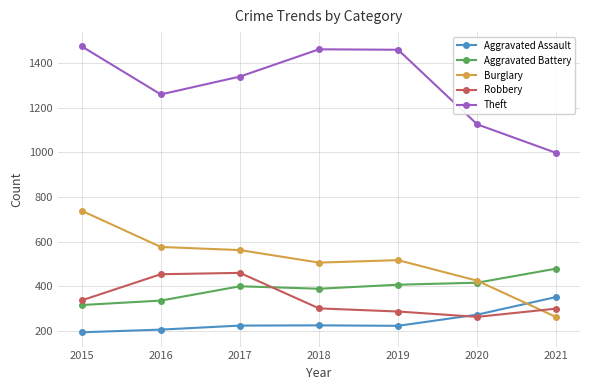

At how many categories does at least one series exceed 450?

7